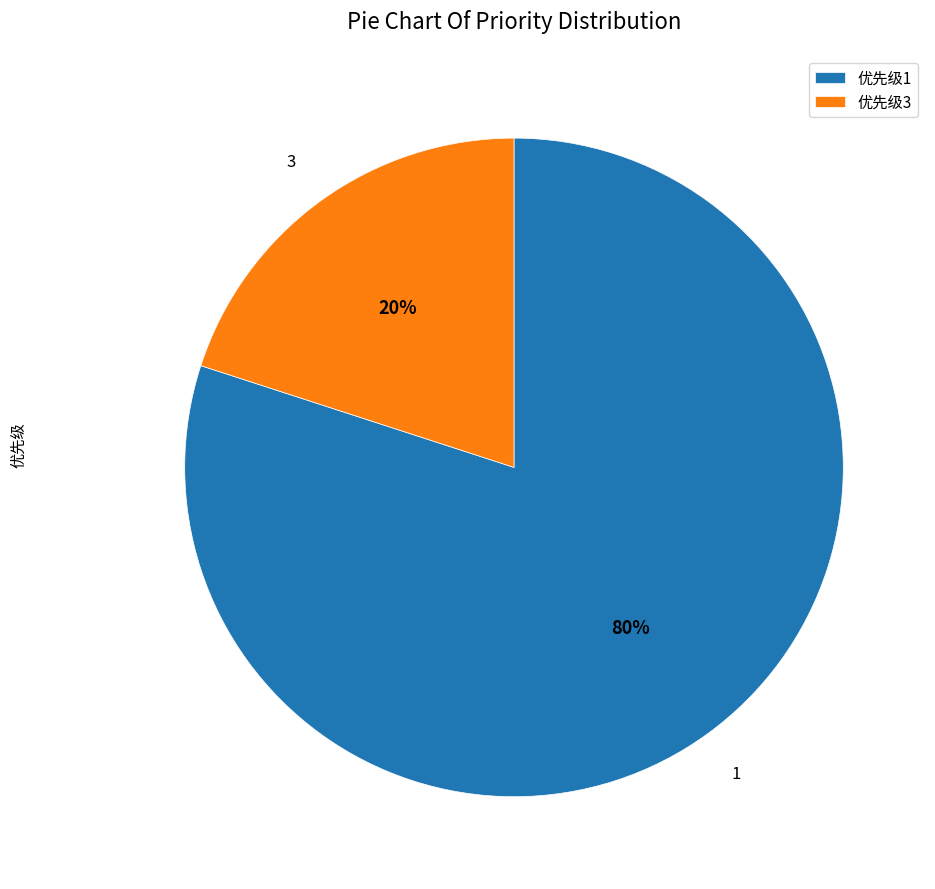

What is the ratio of the value at 优先级1 to the value at 优先级3?

4.0